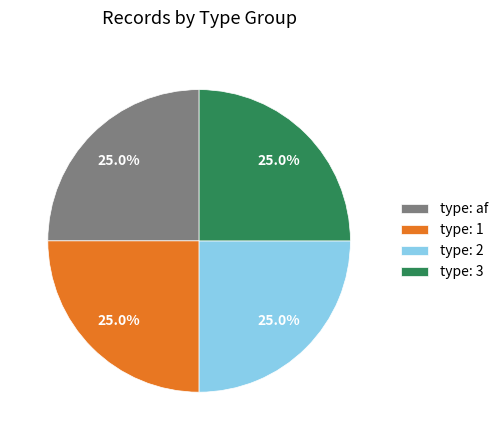

Approximately how many times larger is the value at type: 1 compared to type: 3?

1.0